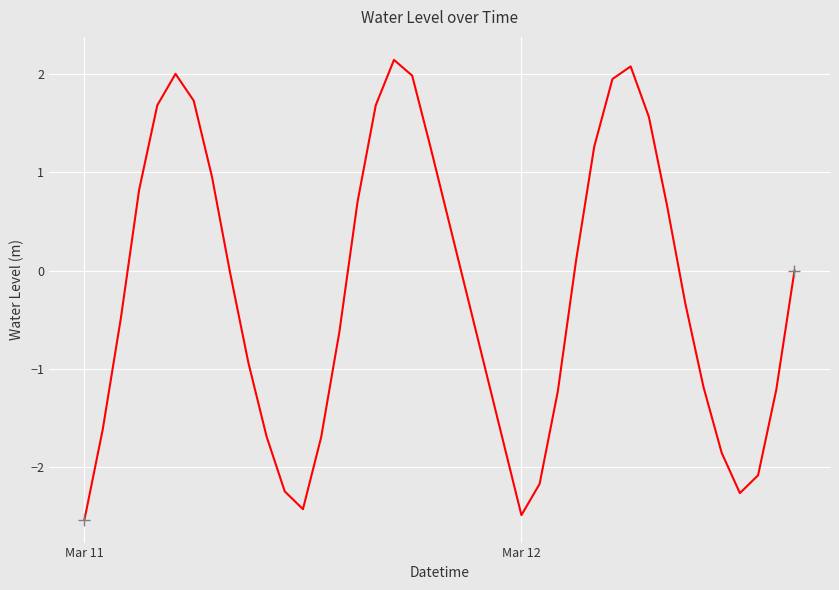

What is the greatest value displayed?

2.1